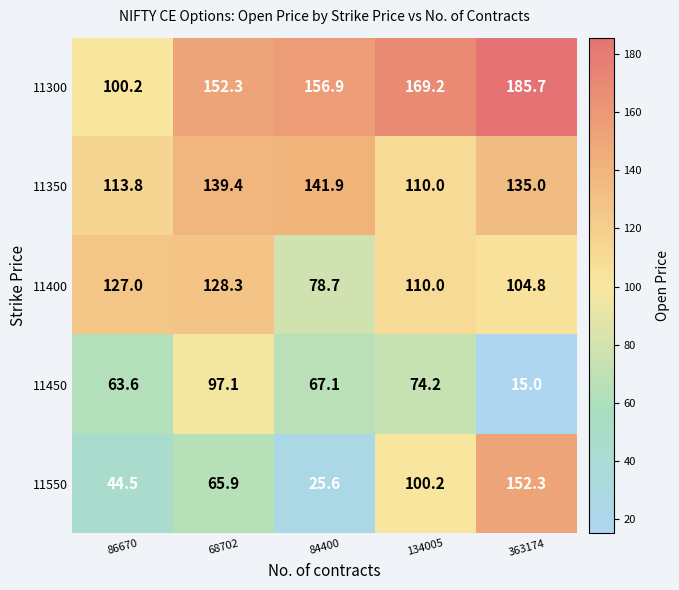

At which label does 11300 first exceed 156?

84400